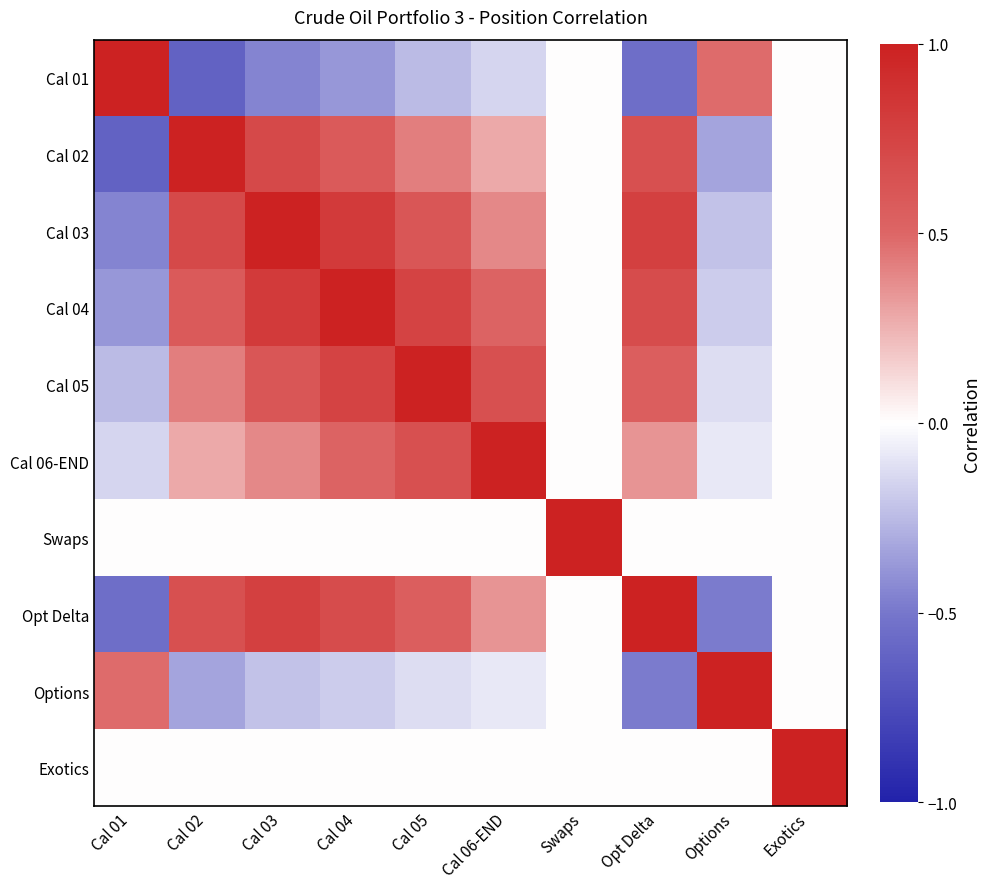

Reading left to right, what are all the values shown in this chart?

Cal 01: Cal 01=1.0	Cal 02=-0.6	Cal 03=-0.5	Cal 04=-0.4	Cal 05=-0.2	Cal 06-END=-0.1	Swaps=0.0	Opt Delta=-0.6	Options=0.5	Exotics=0.0
Cal 02: Cal 01=-0.6	Cal 02=1.0	Cal 03=0.7	Cal 04=0.6	Cal 05=0.4	Cal 06-END=0.3	Swaps=0.0	Opt Delta=0.7	Options=-0.3	Exotics=0.0
Cal 03: Cal 01=-0.5	Cal 02=0.7	Cal 03=1.0	Cal 04=0.8	Cal 05=0.6	Cal 06-END=0.4	Swaps=0.0	Opt Delta=0.8	Options=-0.2	Exotics=0.0
Cal 04: Cal 01=-0.4	Cal 02=0.6	Cal 03=0.8	Cal 04=1.0	Cal 05=0.8	Cal 06-END=0.5	Swaps=0.0	Opt Delta=0.7	Options=-0.2	Exotics=0.0
Cal 05: Cal 01=-0.2	Cal 02=0.4	Cal 03=0.6	Cal 04=0.8	Cal 05=1.0	Cal 06-END=0.7	Swaps=0.0	Opt Delta=0.6	Options=-0.1	Exotics=0.0
Cal 06-END: Cal 01=-0.1	Cal 02=0.3	Cal 03=0.4	Cal 04=0.5	Cal 05=0.7	Cal 06-END=1.0	Swaps=0.0	Opt Delta=0.3	Options=-0.1	Exotics=0.0
Swaps: Cal 01=0.0	Cal 02=0.0	Cal 03=0.0	Cal 04=0.0	Cal 05=0.0	Cal 06-END=0.0	Swaps=1.0	Opt Delta=0.0	Options=0.0	Exotics=0.0
Opt Delta: Cal 01=-0.6	Cal 02=0.7	Cal 03=0.8	Cal 04=0.7	Cal 05=0.6	Cal 06-END=0.3	Swaps=0.0	Opt Delta=1.0	Options=-0.5	Exotics=0.0
Options: Cal 01=0.5	Cal 02=-0.3	Cal 03=-0.2	Cal 04=-0.2	Cal 05=-0.1	Cal 06-END=-0.1	Swaps=0.0	Opt Delta=-0.5	Options=1.0	Exotics=0.0
Exotics: Cal 01=0.0	Cal 02=0.0	Cal 03=0.0	Cal 04=0.0	Cal 05=0.0	Cal 06-END=0.0	Swaps=0.0	Opt Delta=0.0	Options=0.0	Exotics=1.0